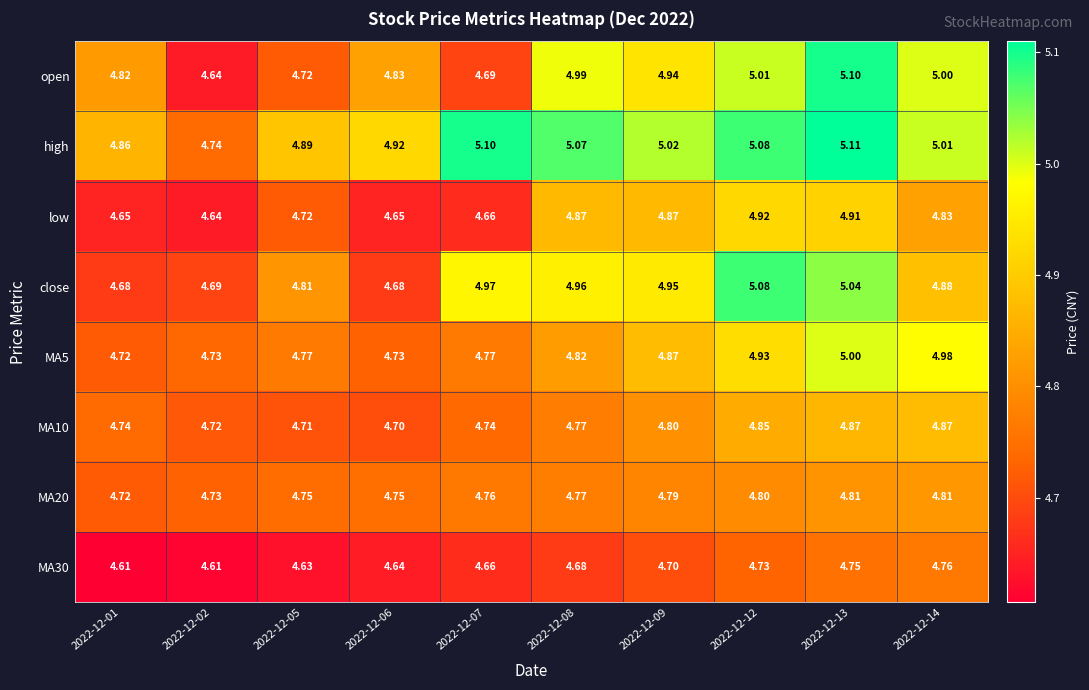

Which series has the widest spread of values?

open